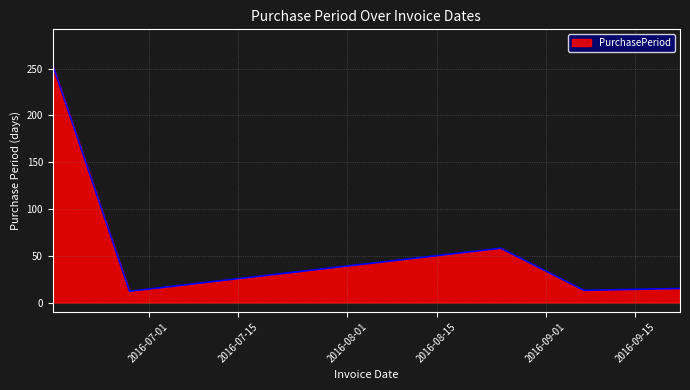

How many distinct data groups are displayed?

1